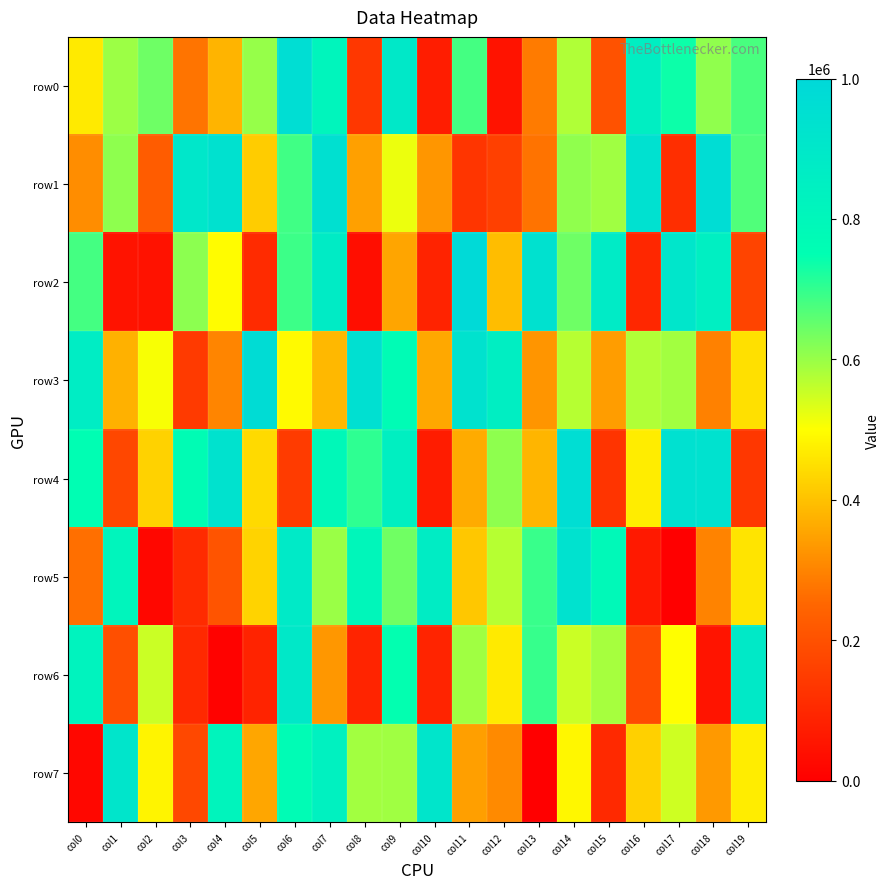

At col2, list the series in order from smallest to largest.

row5, row2, row1, row4, row7, row3, row6, row0